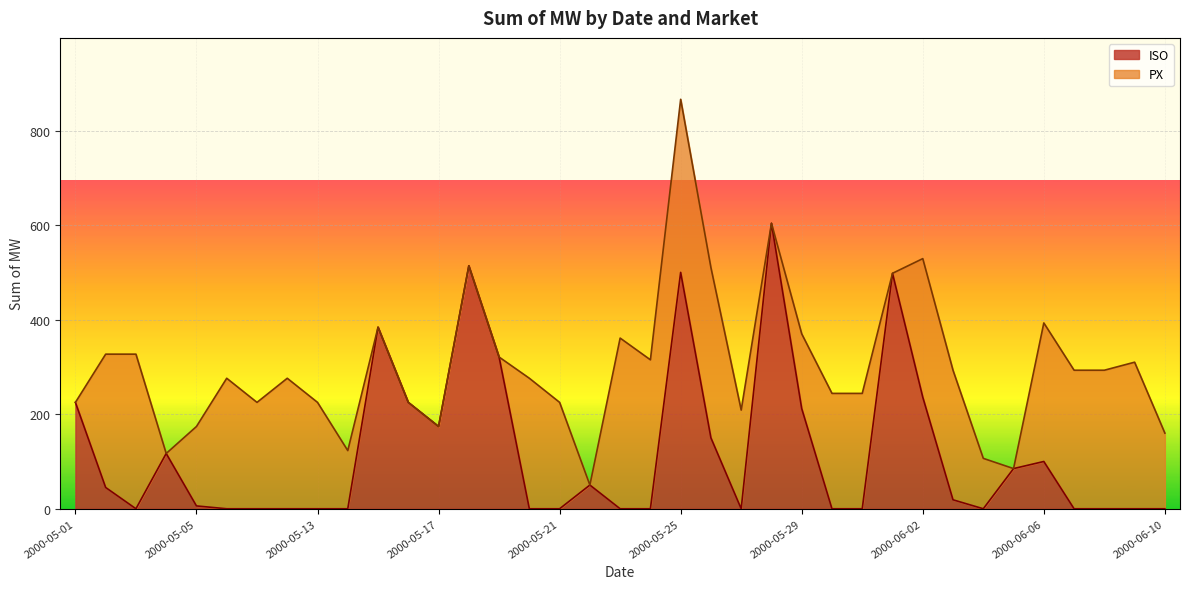

Where is the first local minimum?

2000-05-03